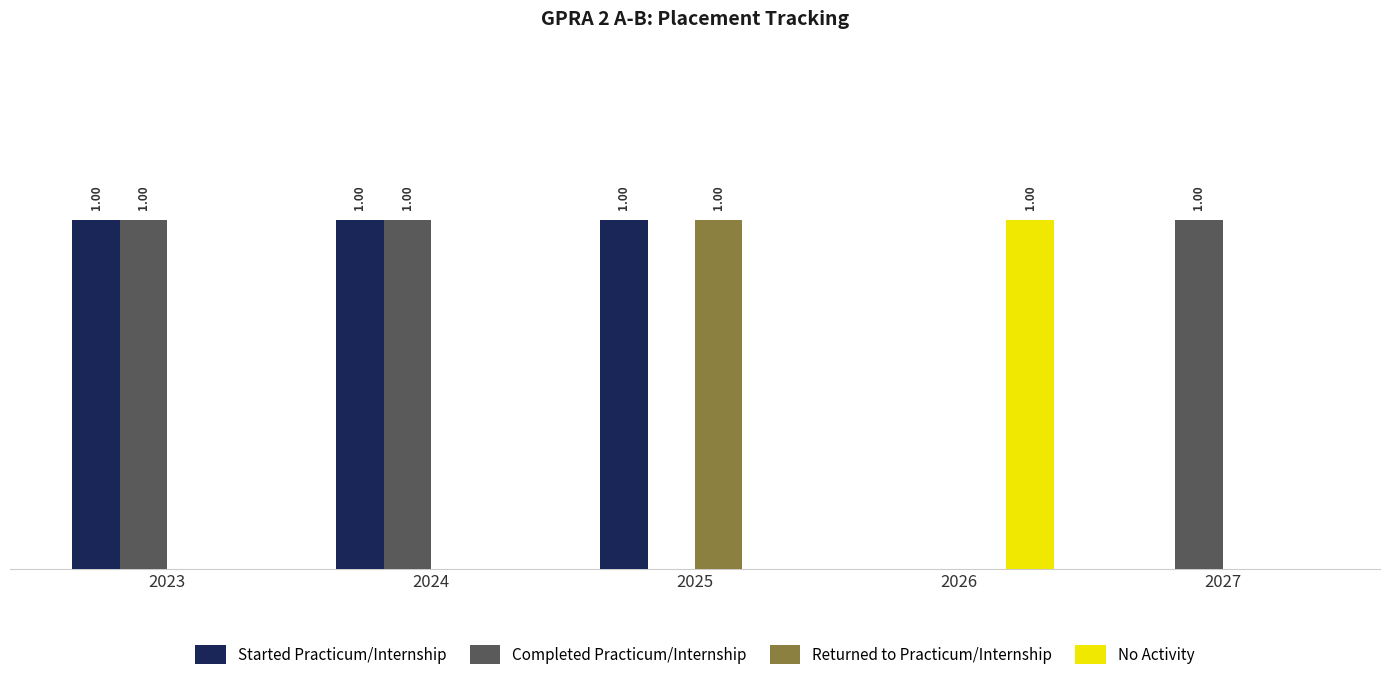

At how many categories does at least one series exceed 0?

5